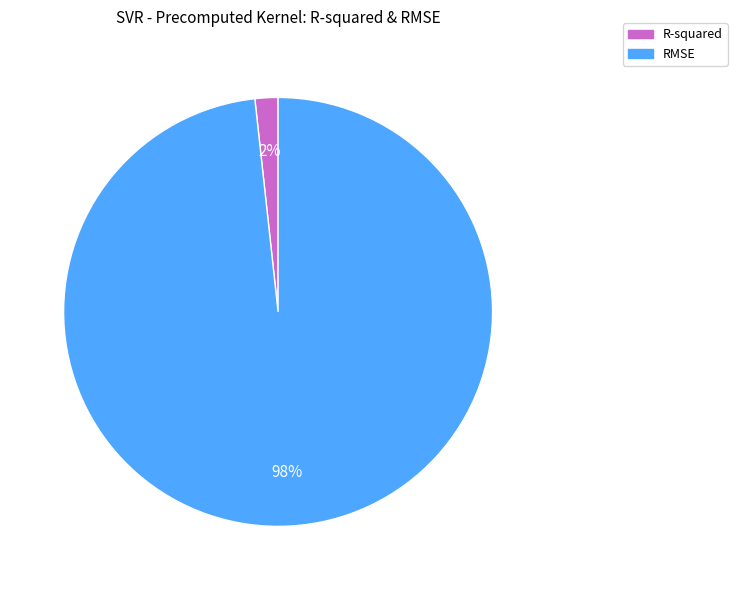

Is there any slice that represents more than half of the pie?

Yes